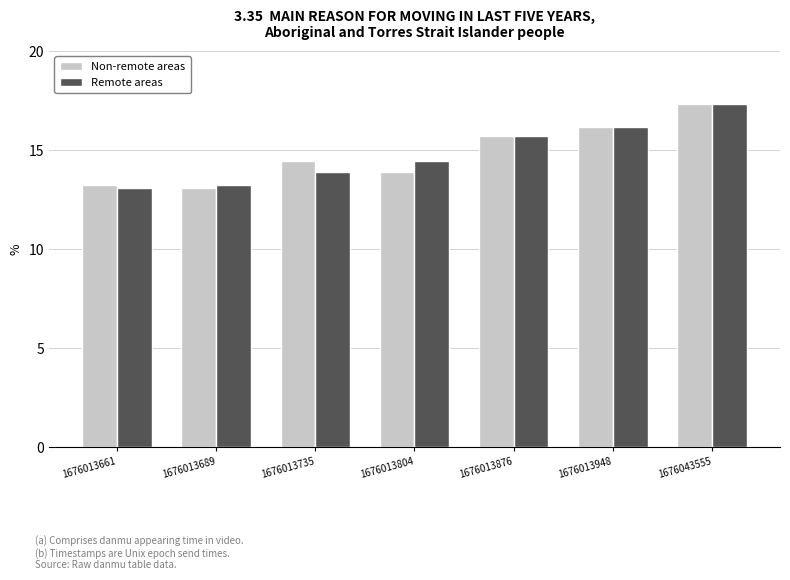

Which category has the highest value in the Remote areas series?

1676043555